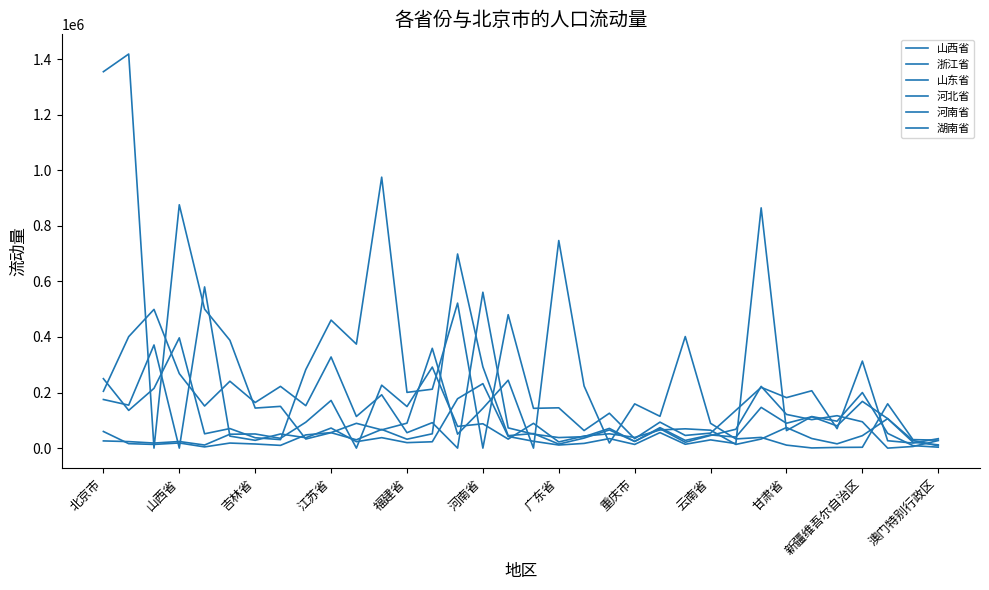

Which series has the widest spread of values?

河北省